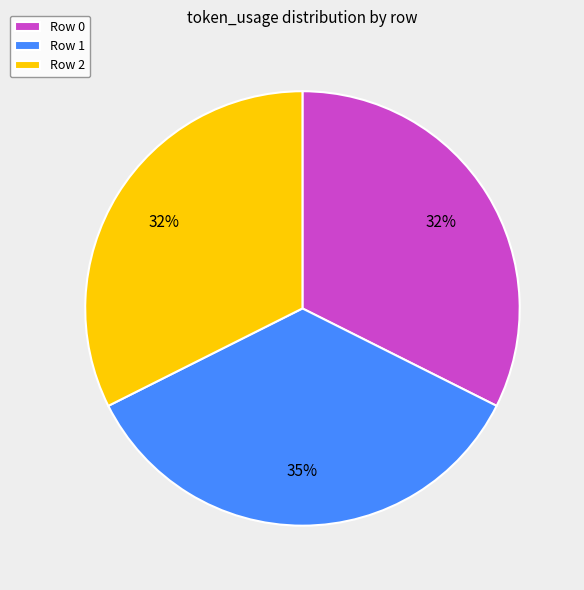

To the nearest percent, what portion does Row 2 represent?

32%